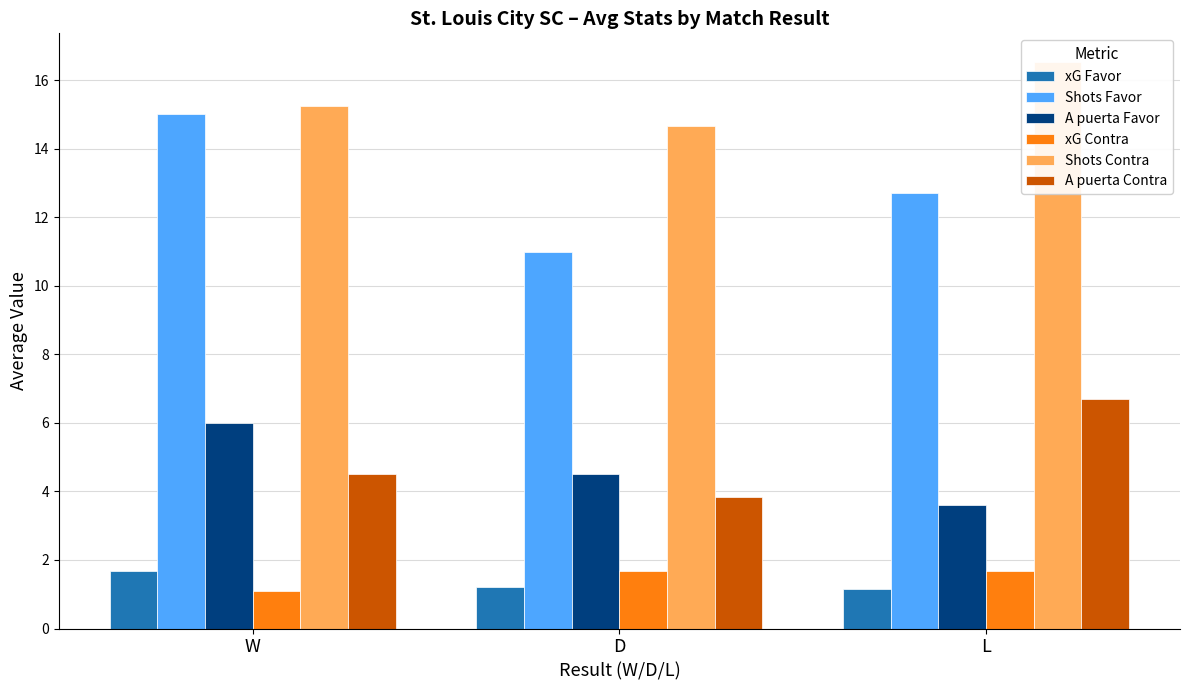

Which label corresponds to the largest value in the chart?

L